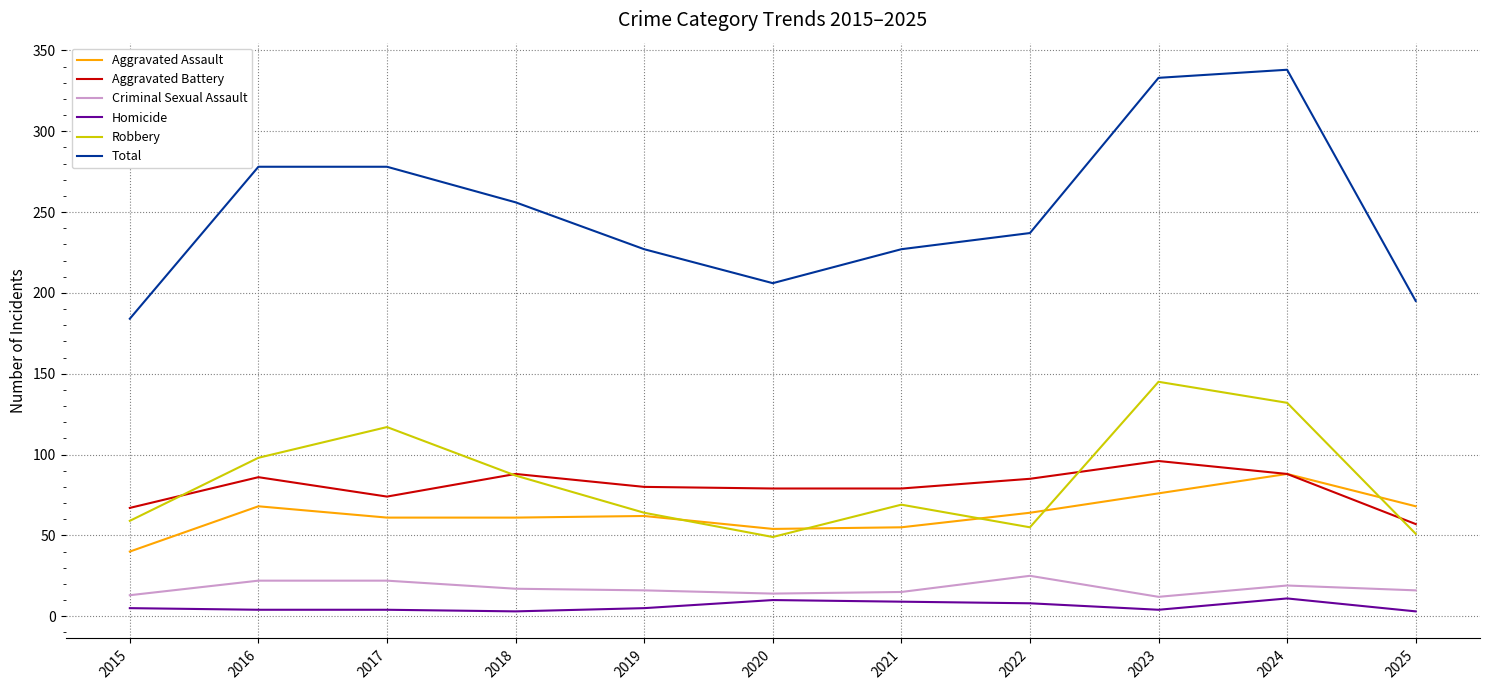

What is the difference between the Aggravated Battery values at 2015 and 2022?

18